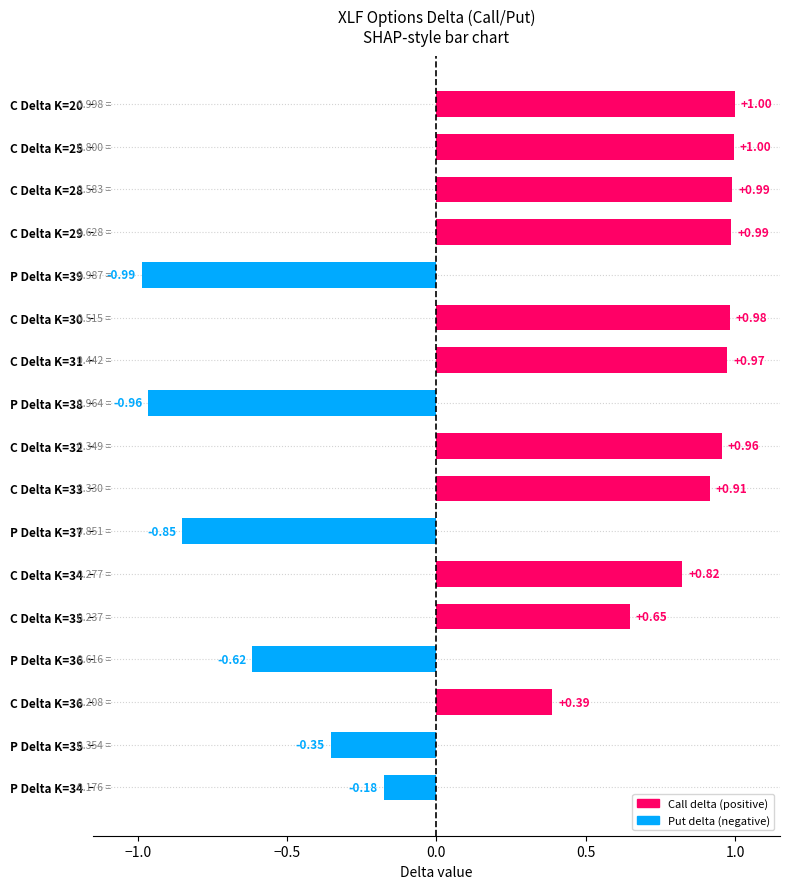

What is the change in value from C Delta K=35 to C Delta K=33?

+0.3